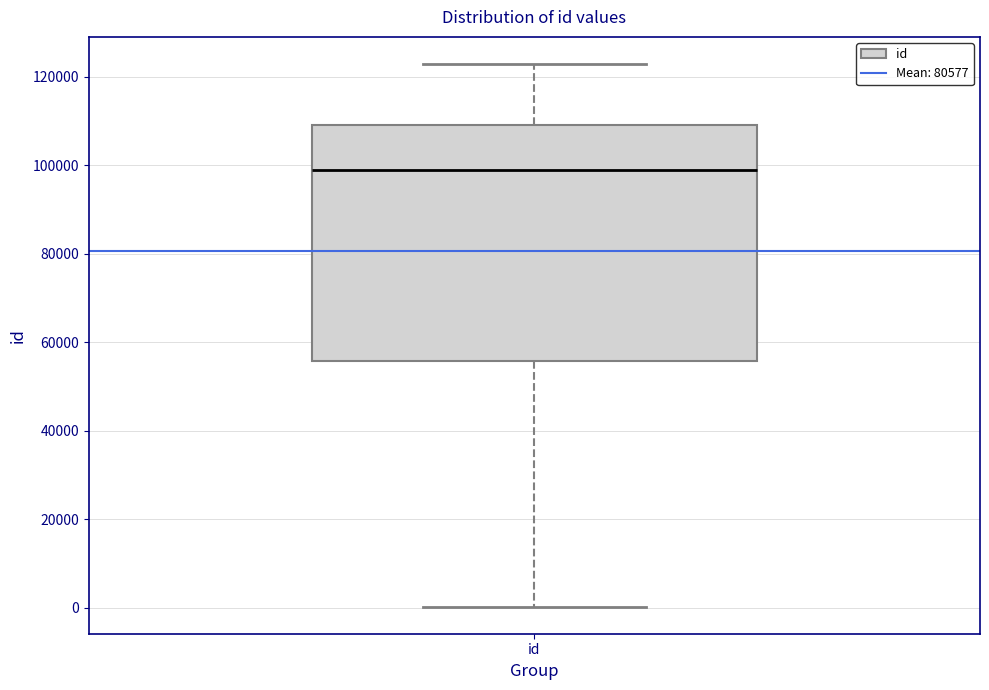

Transcribe this box plot: give where the median line is, the range the box spans, and where the two whiskers end, as read against the y-axis. The values are not printed on the chart, so give them approximately, as read against the axis.

median 98000, box 56000 to 110000, whiskers 0 to 122000